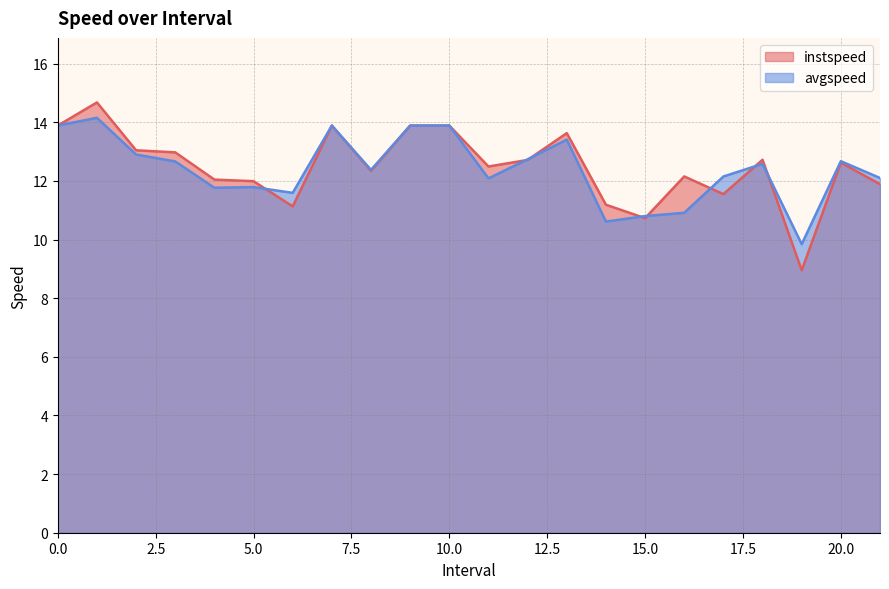

Read the avgspeed value at 5.0.

11.8